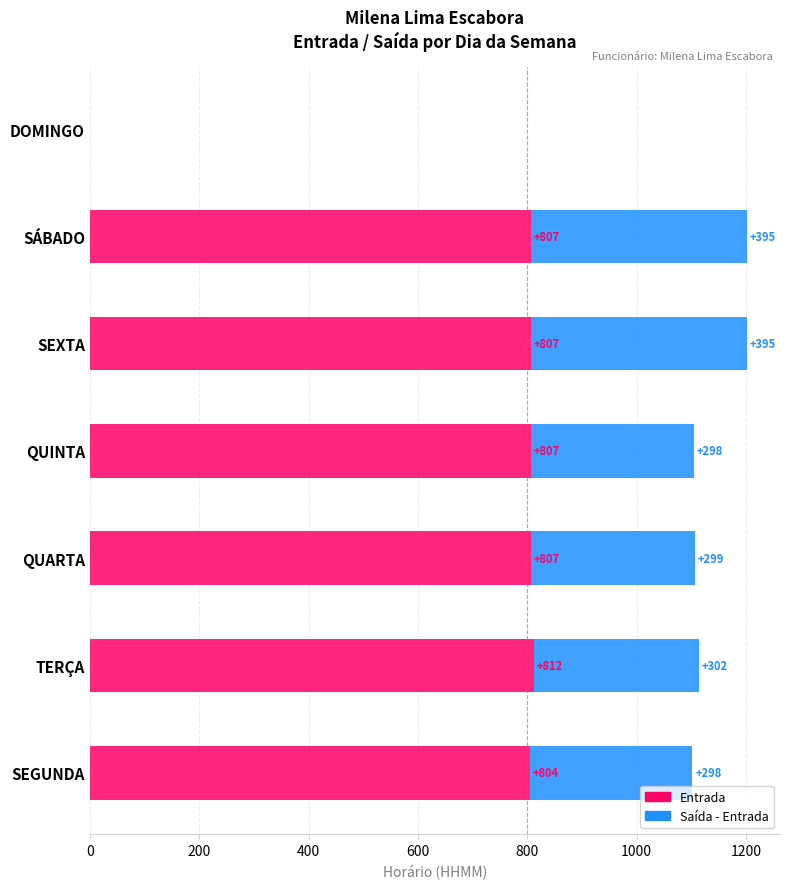

What is the total value across all series at SEGUNDA?

1102